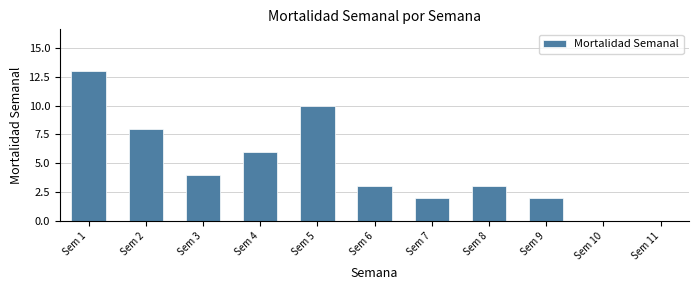

Reading left to right, what are all the values shown in this chart?

Sem 1=13	Sem 2=8	Sem 3=4	Sem 4=6	Sem 5=10	Sem 6=3	Sem 7=2	Sem 8=3	Sem 9=2	Sem 10=0	Sem 11=0